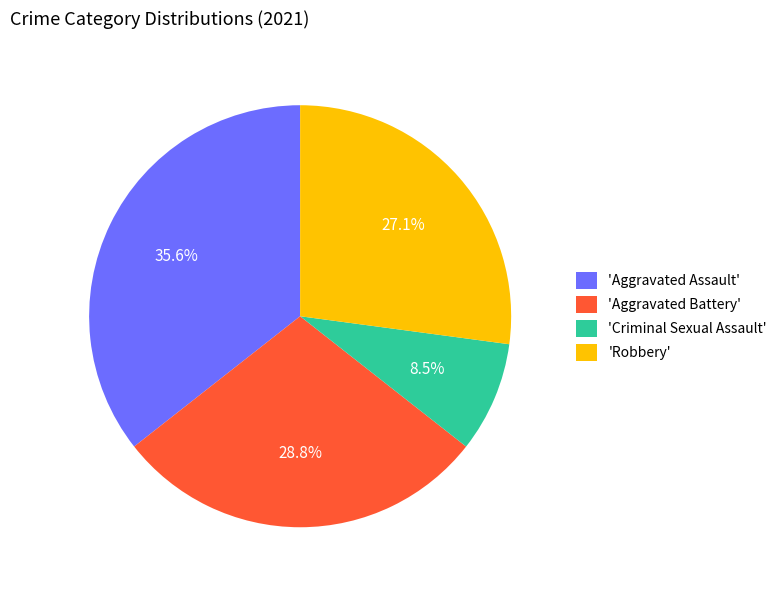

Combined, what portion of the pie is 'Criminal Sexual Assault' and 'Aggravated Battery'?

37.3%